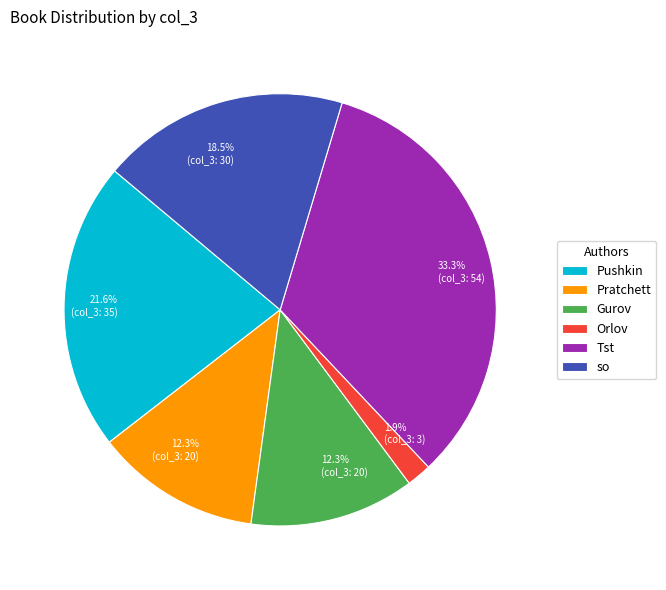

To the nearest percent, what is the difference between the Gurov and Orlov slice percentages?

10%